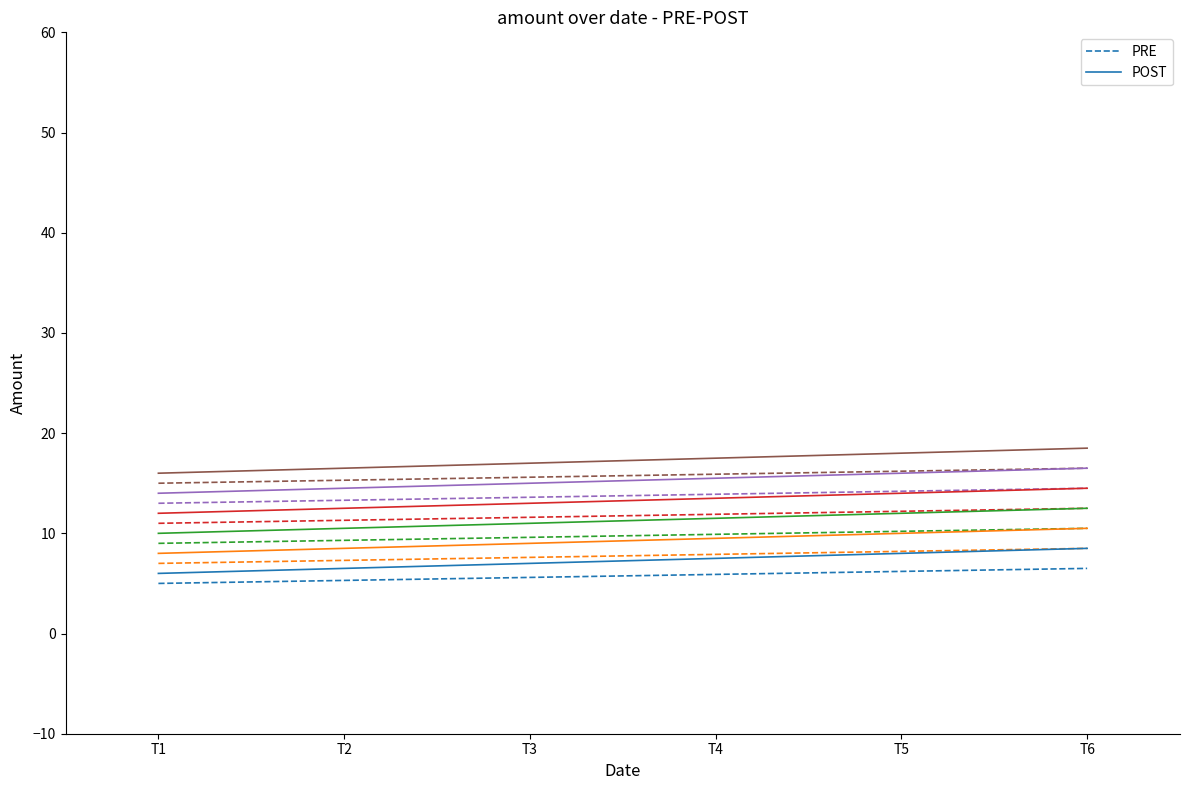

Rank the series by their maximum value, from highest to lowest.

POST, PRE